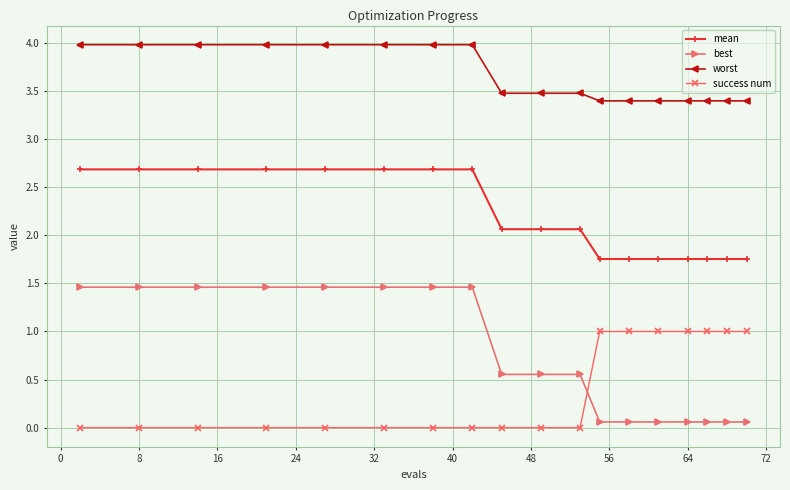

What is the value of the mean point at the 11th from the left?

2.1